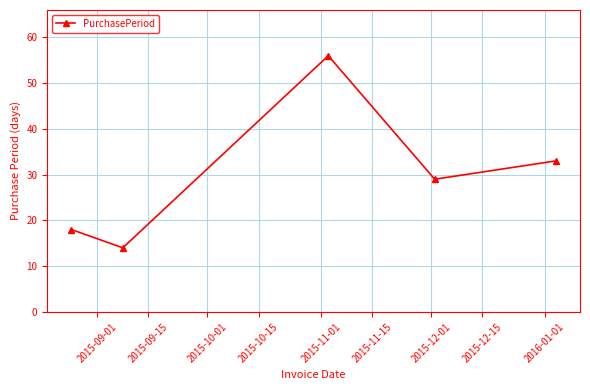

How many distinct data groups are displayed?

1